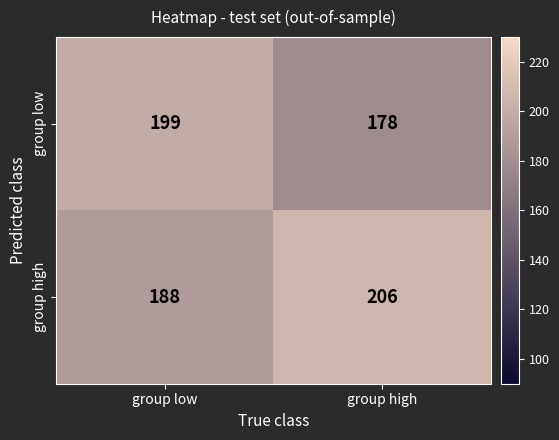

Which series has the largest range (max minus min)?

group low